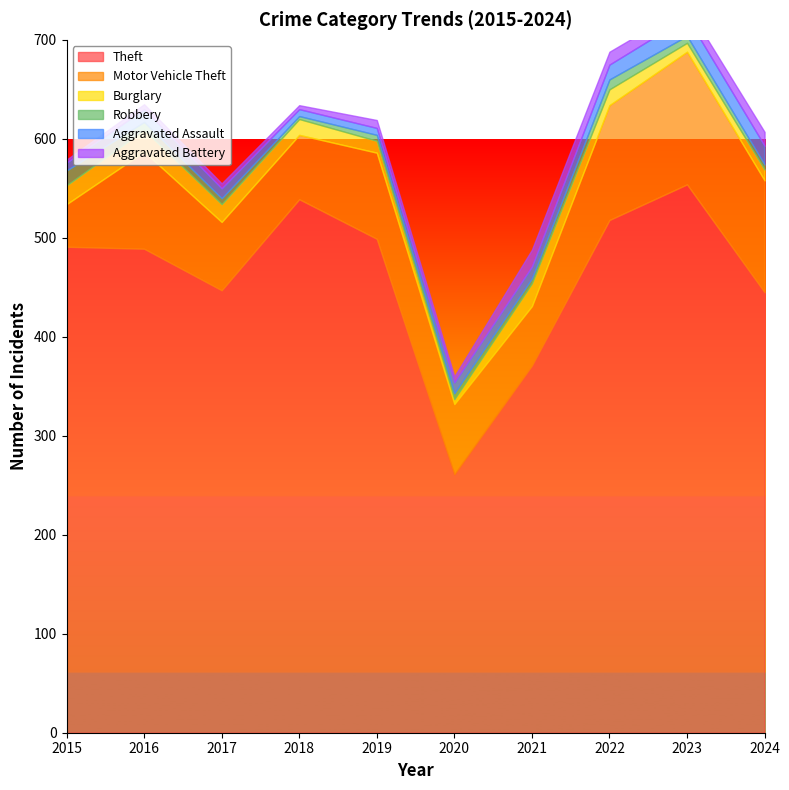

How many interior local valleys does the Burglary series have?

2